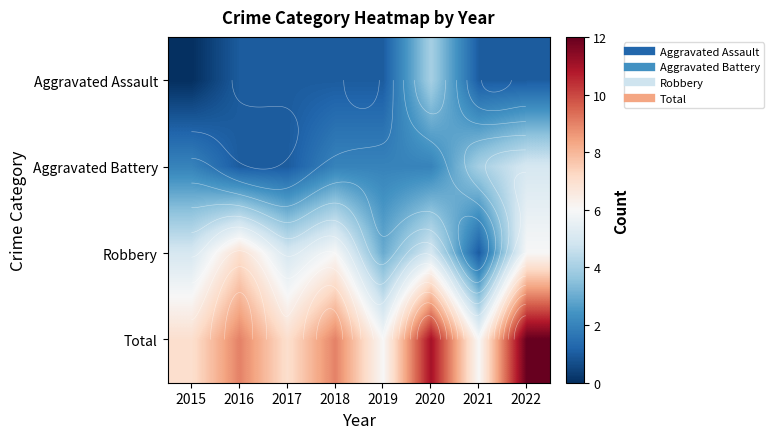

Is the value of Aggravated Assault at 2015 greater than the value of Robbery at 2017?

No